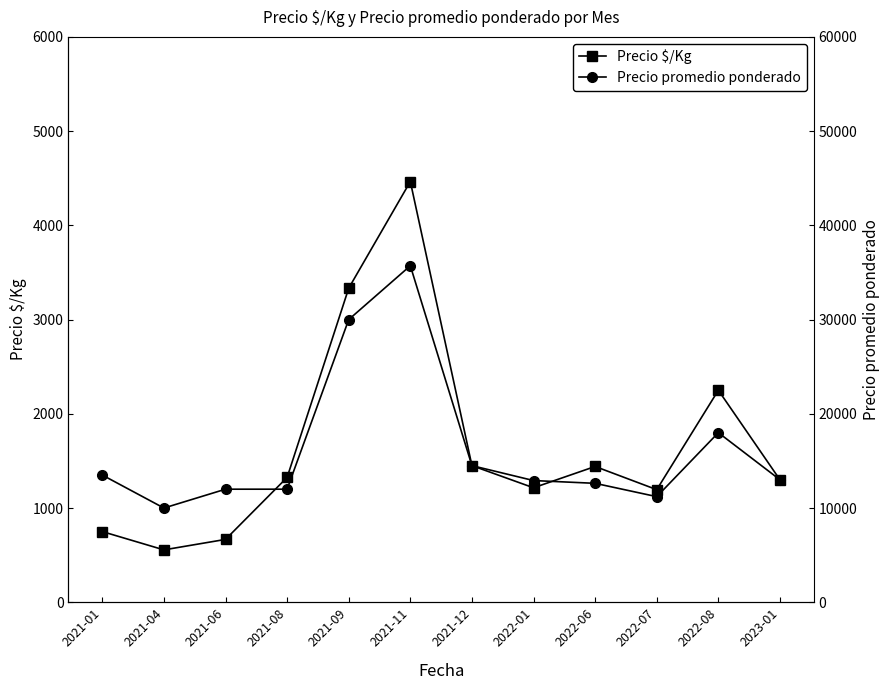

At which label does Precio promedio ponderado first exceed 13000?

2021-01